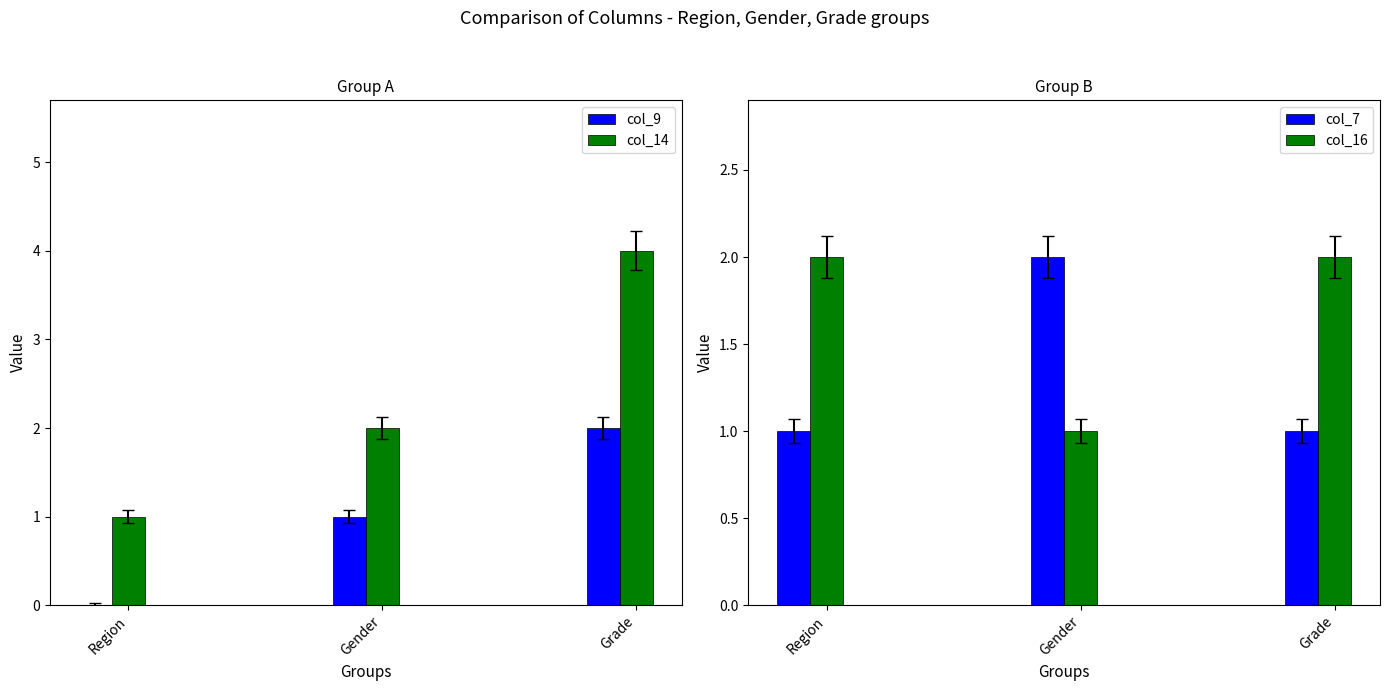

How many bars are there in total?

12